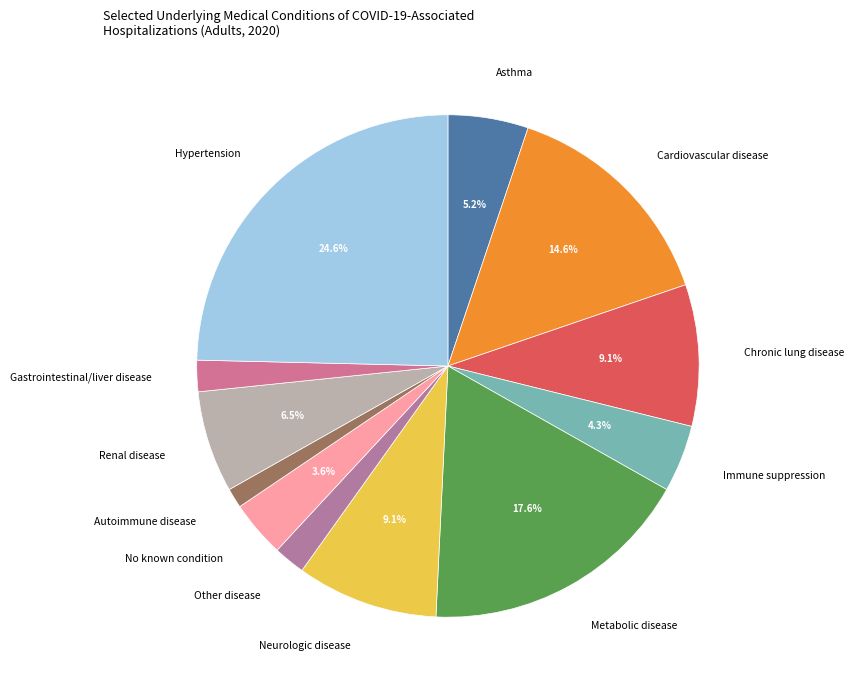

Which has a higher value, No known condition or Other disease?

No known condition